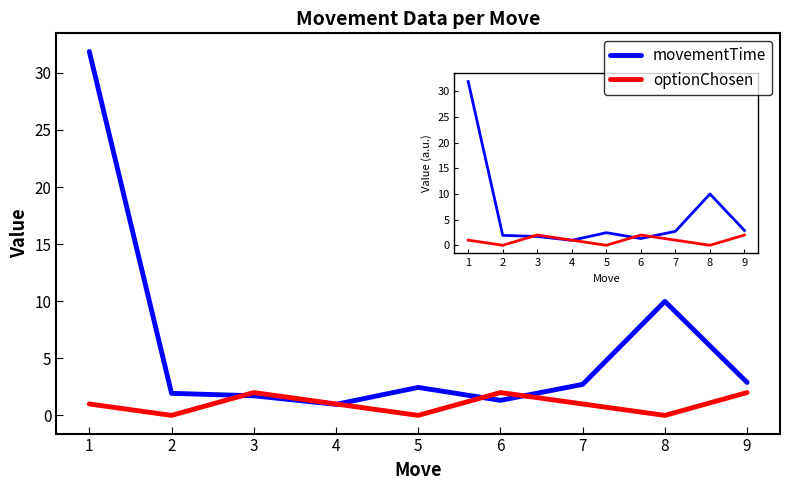

What is the sum of the optionChosen values at 7 and 9?

3.0